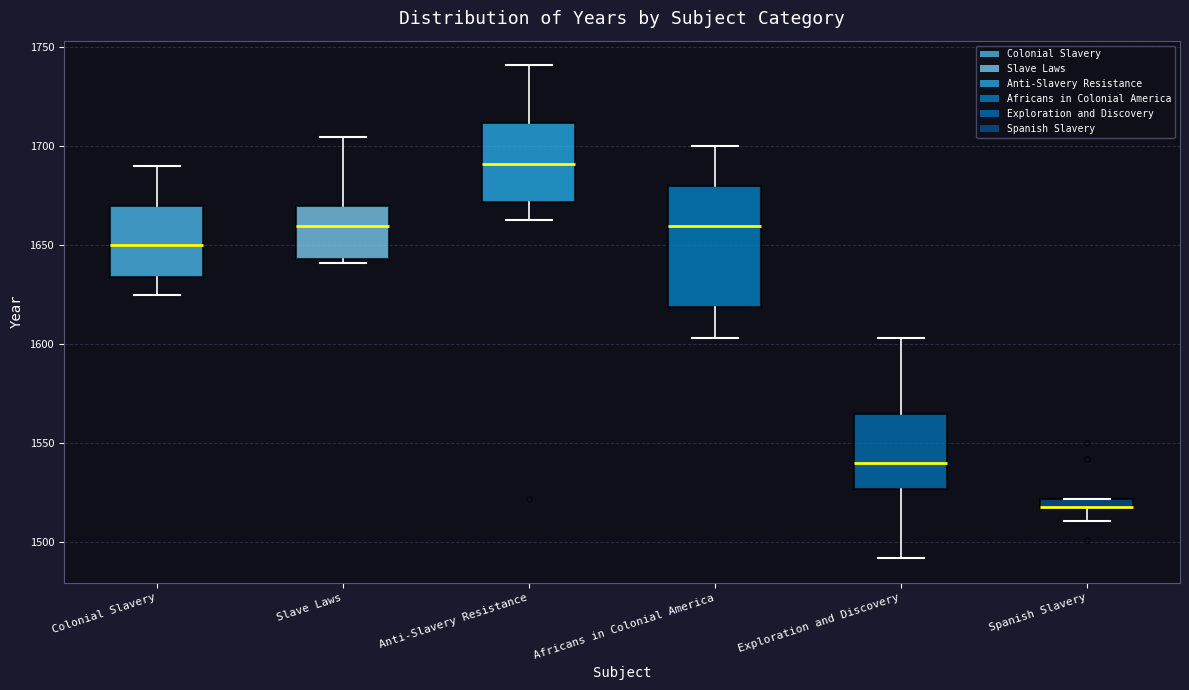

Where is the lower edge of the box for Slave Laws on the y-axis? The values are not printed on the chart, so give them approximately, as read against the axis.

1645